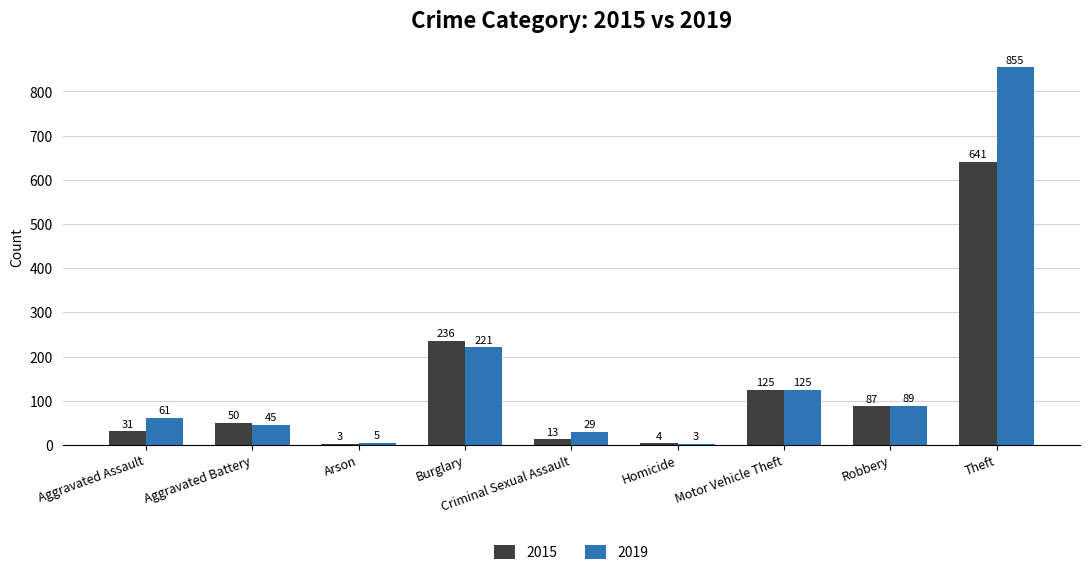

What is the greatest value displayed?

855